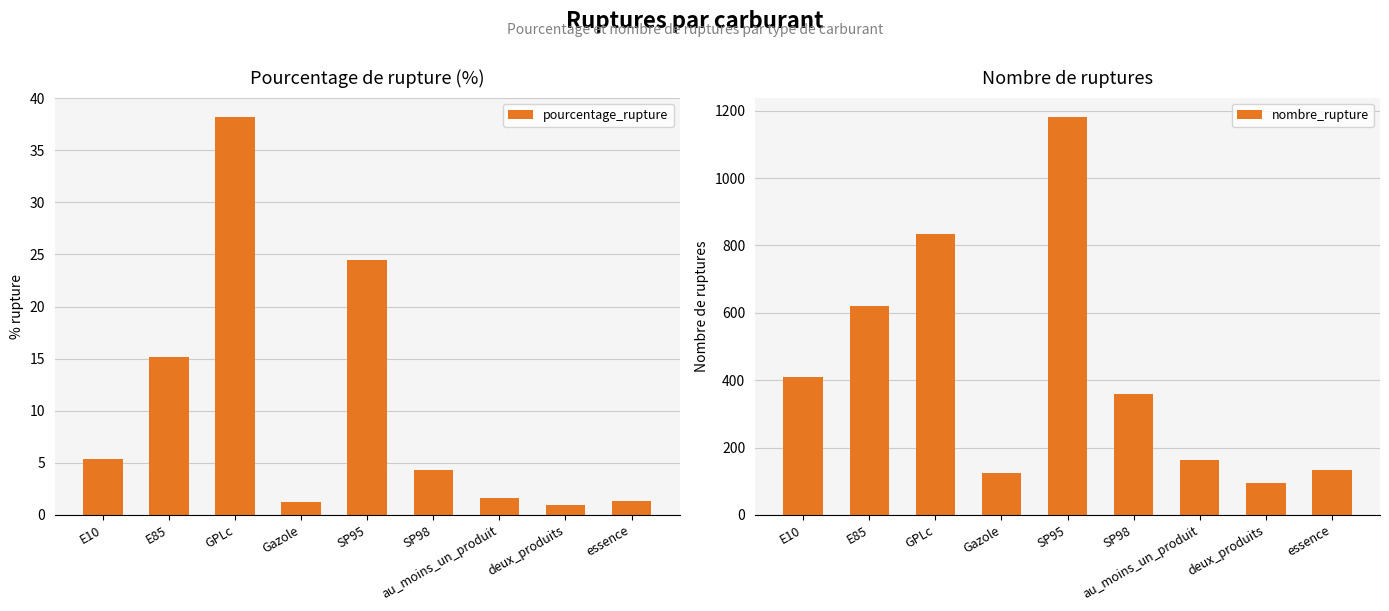

How many series are shown in this chart?

2